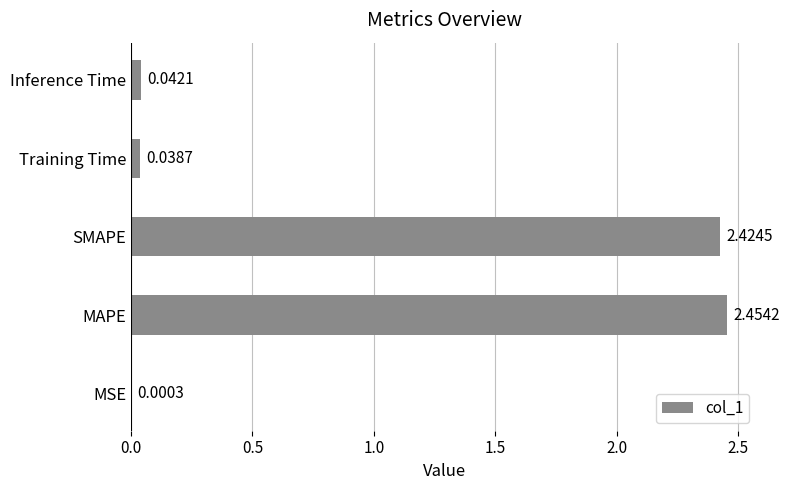

Which has a higher value, MSE or SMAPE?

SMAPE